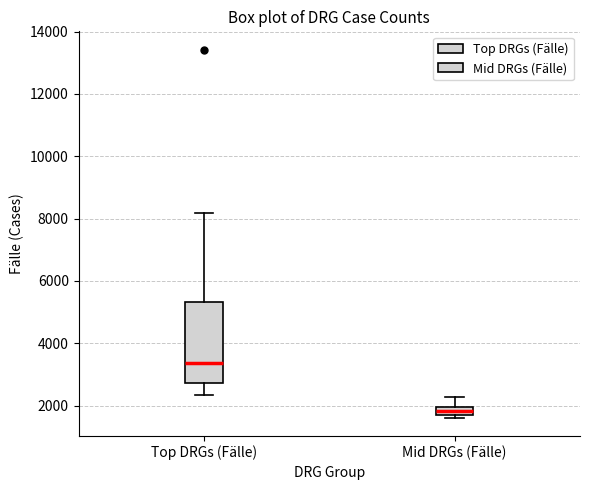

Where does the median line of the box for Mid DRGs (Fälle) sit on the y-axis? The values are not printed on the chart, so give them approximately, as read against the axis.

1800